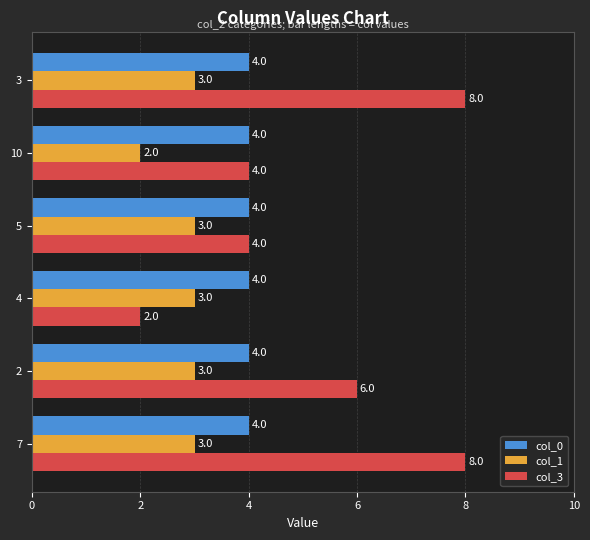

At how many categories does at least one series exceed 2?

6